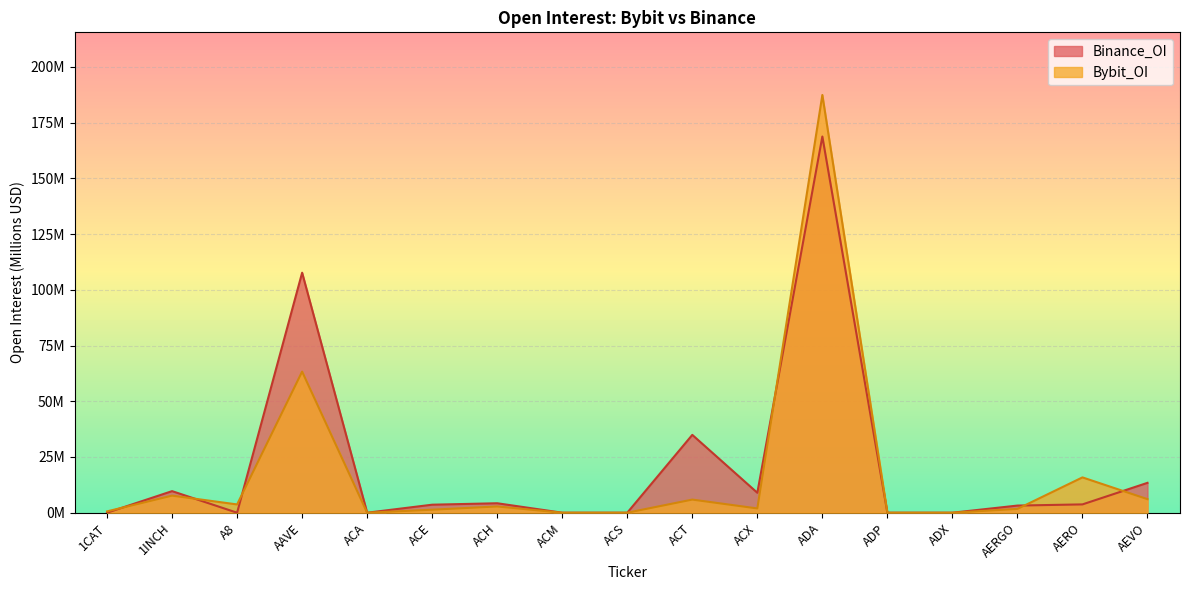

At which label is Bybit_OI closest to 93?

AAVE